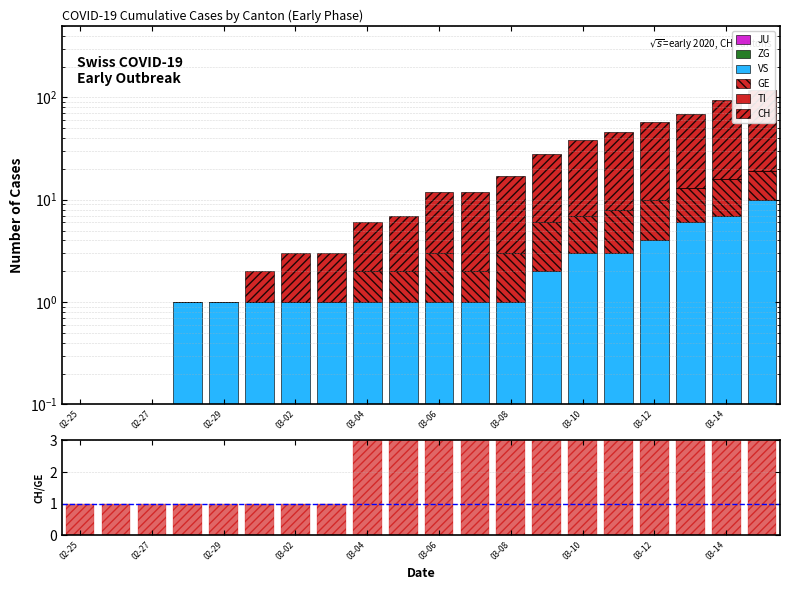

What is the difference between the highest and lowest values at 03-02?

2.0